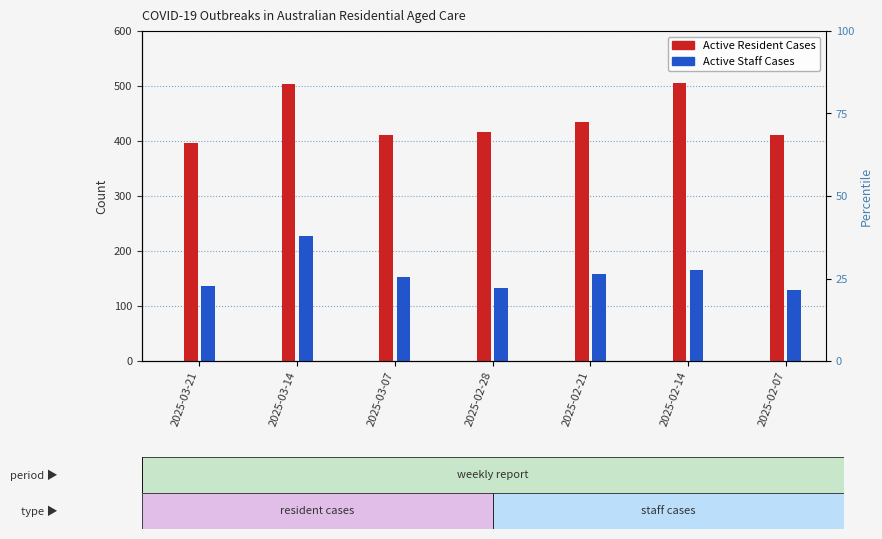

What value does the Active Resident Cases series have at 2025-02-21?

434